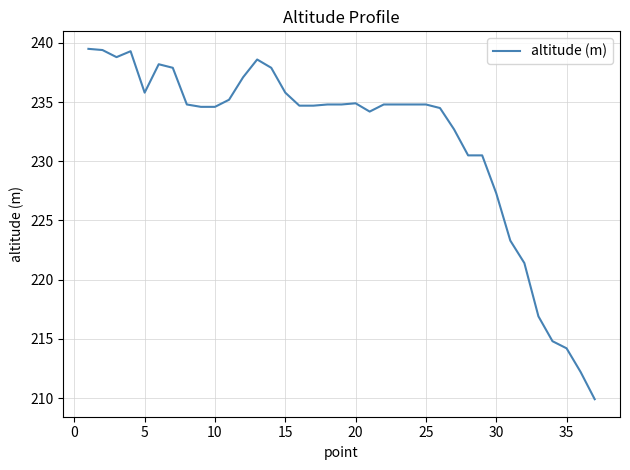

Is this an area chart (filled region under the line)?

No